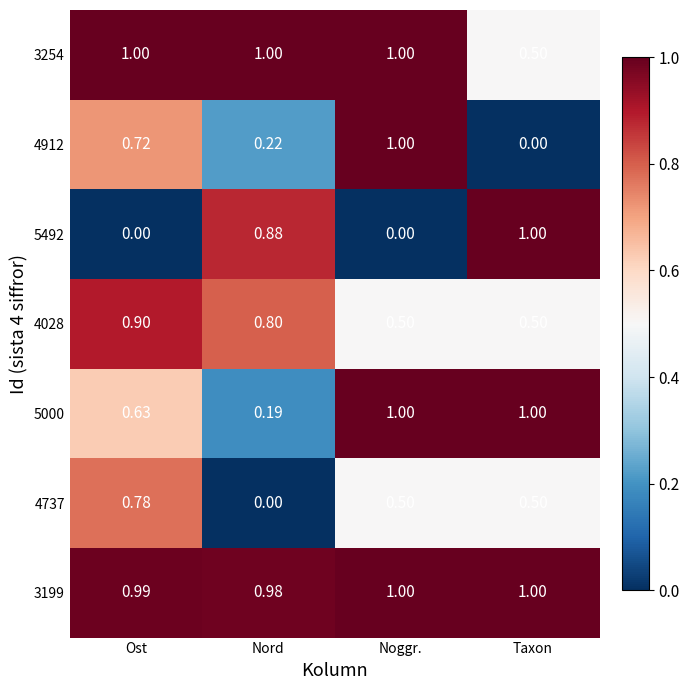

Which category has the highest value in the 4737 series?

Ost